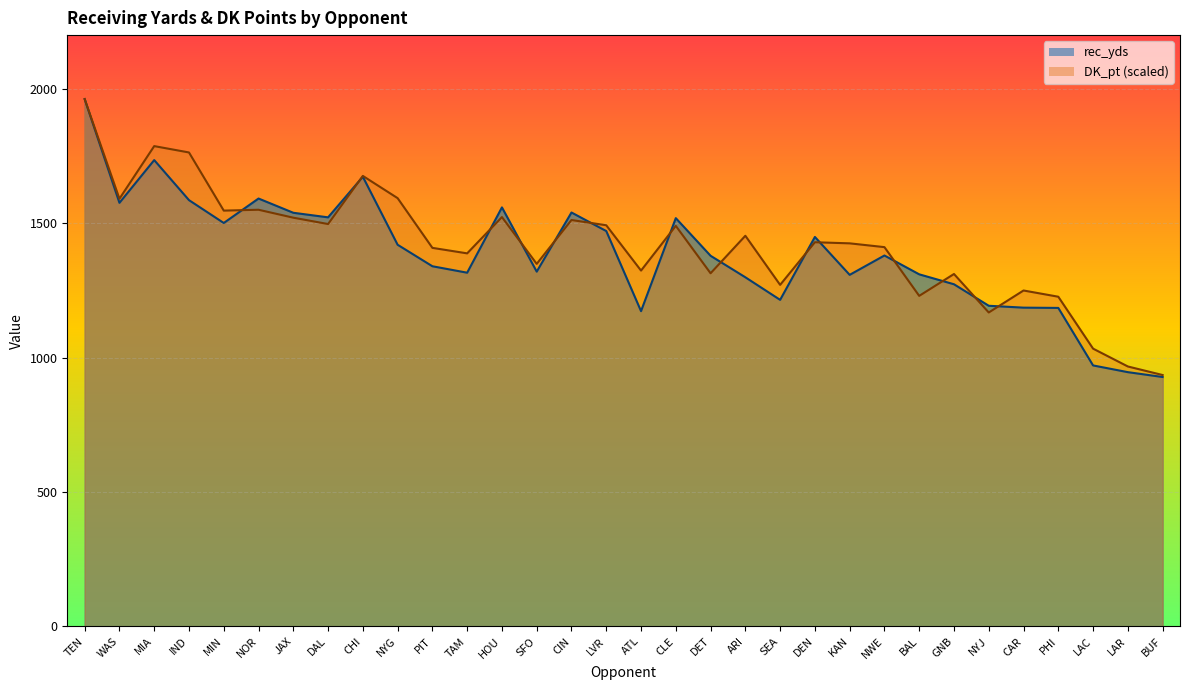

Does the chart display data point markers on the line(s)?

No